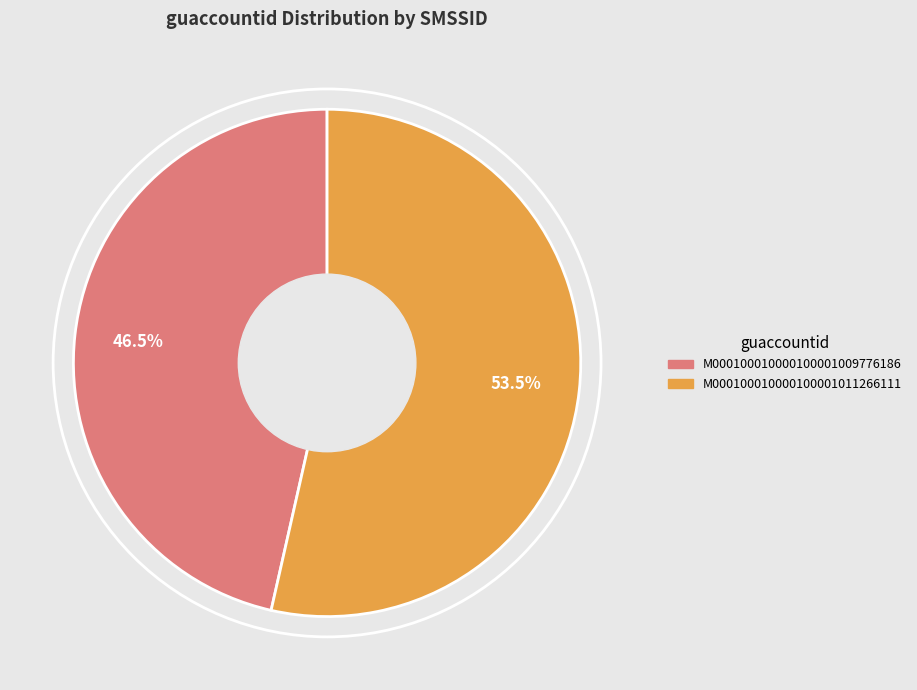

Does M000100010000100001011266111 represent more than half of the total?

Yes